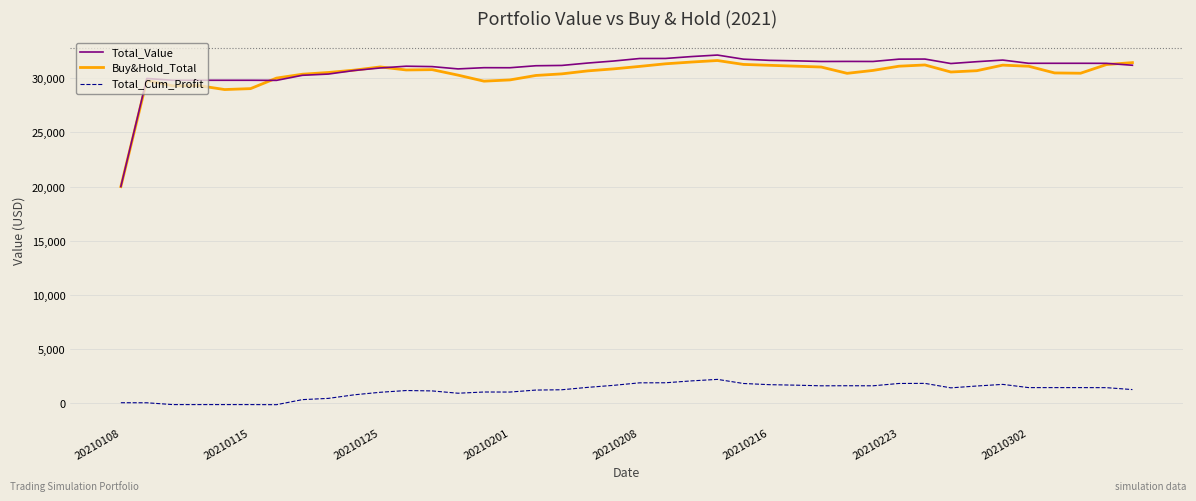

True or false: Total_Cum_Profit and Total_Value intersect in this chart.

False